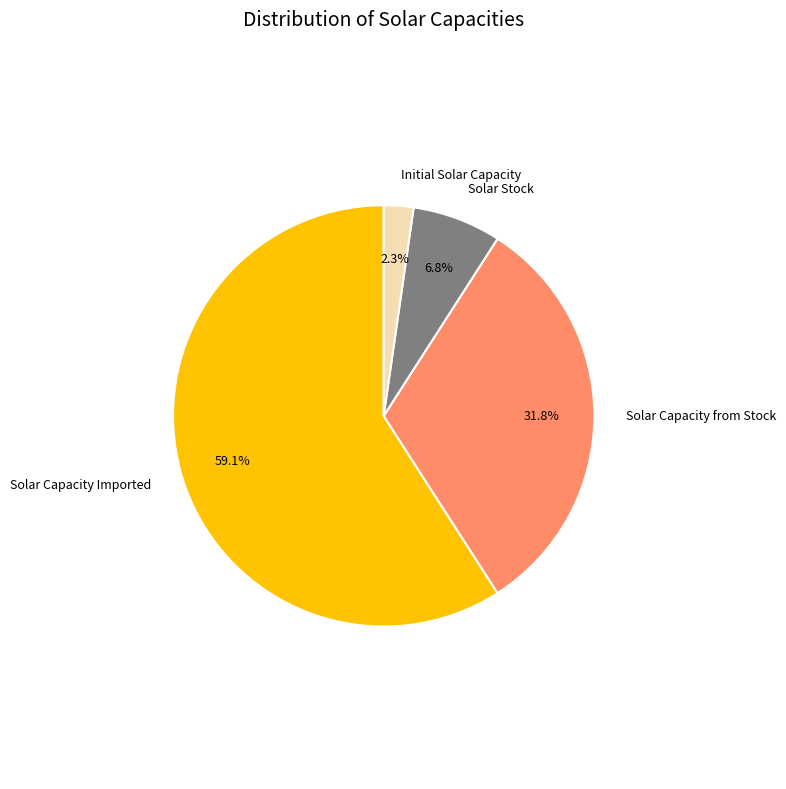

What is the largest slice in the pie chart?

Solar Capacity Imported